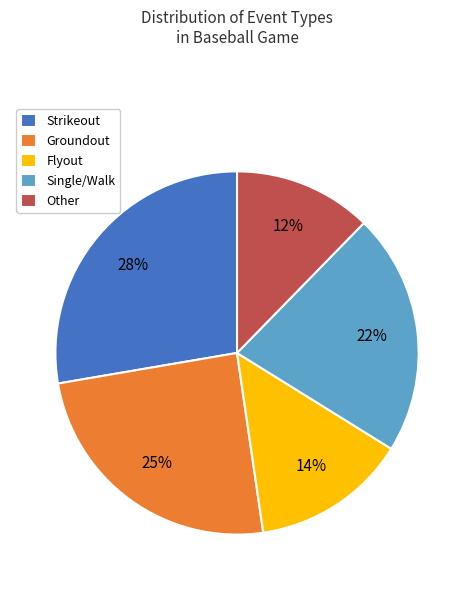

Is it true that Strikeout is 28% of the pie?

True